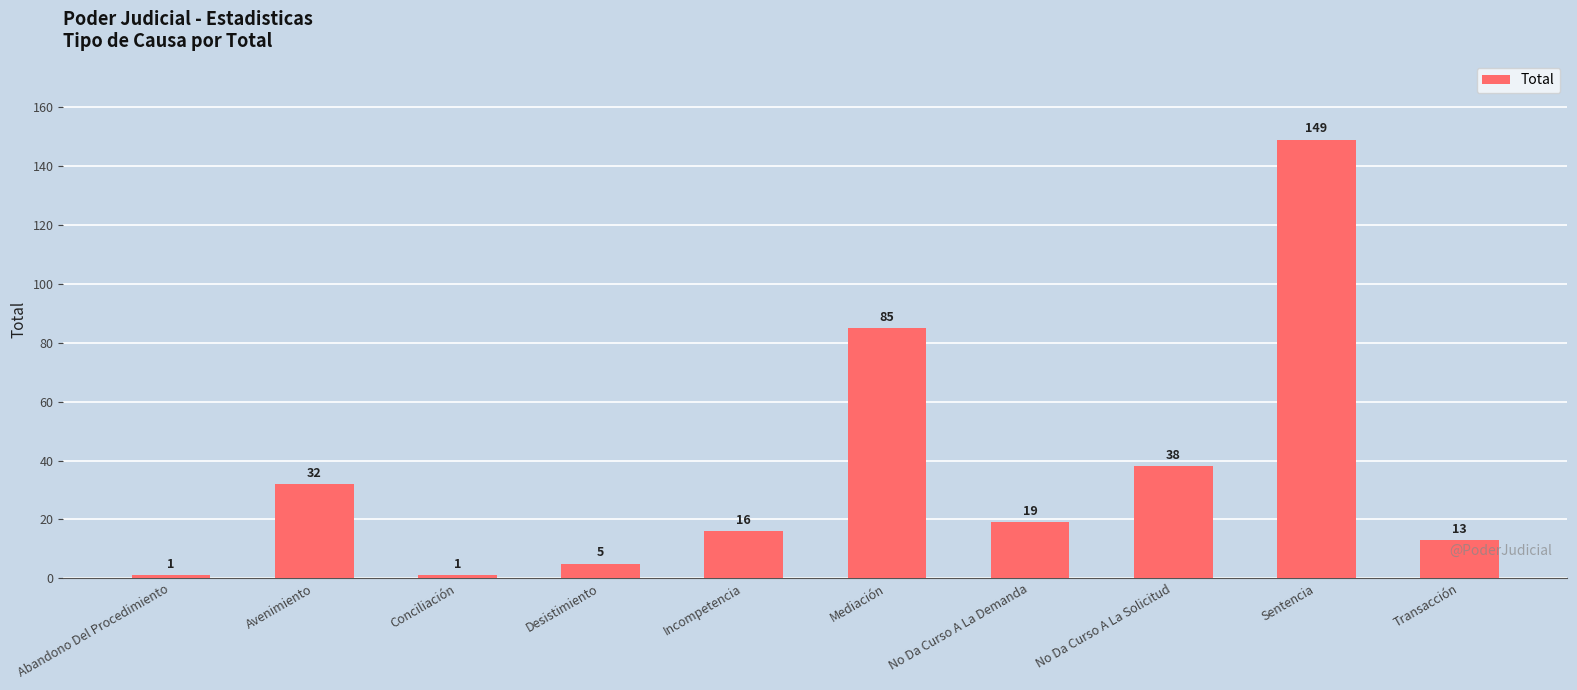

What is the value of the 1st bar from the left?

1